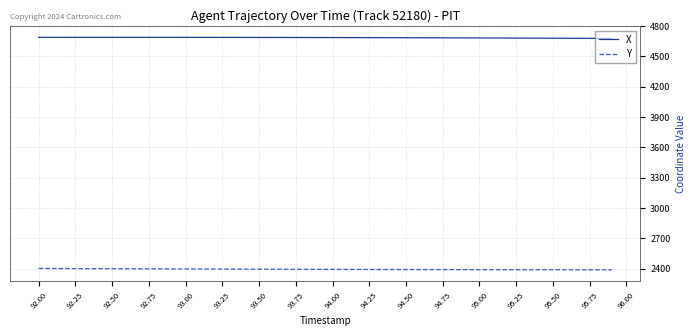

What is the minimum value for Y?

2388.5